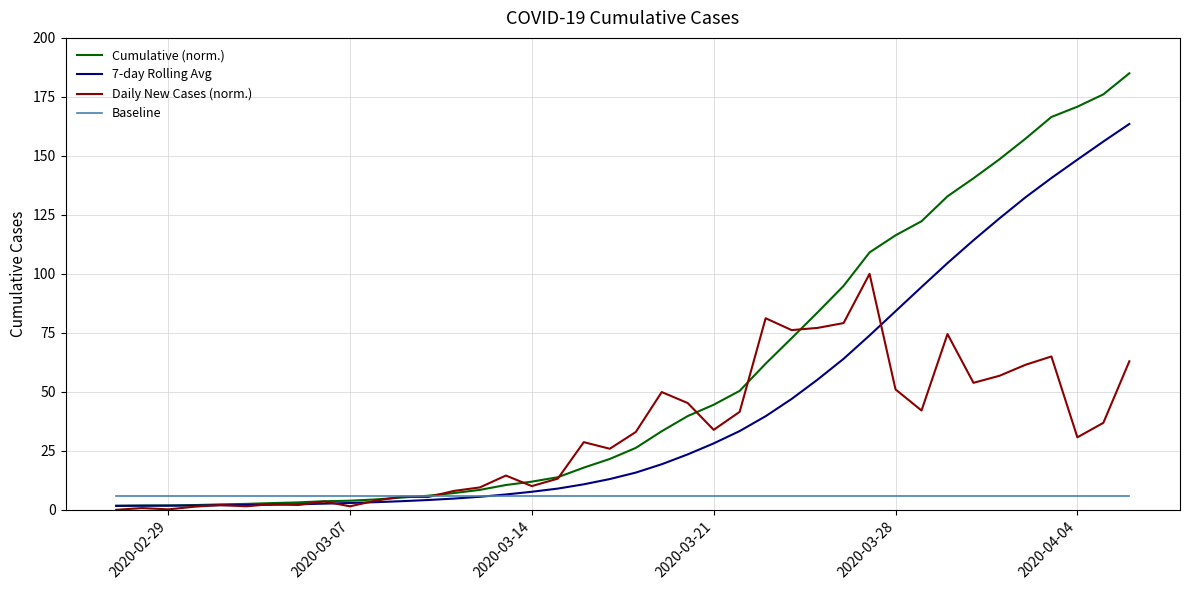

What is the greatest value displayed?

185.0